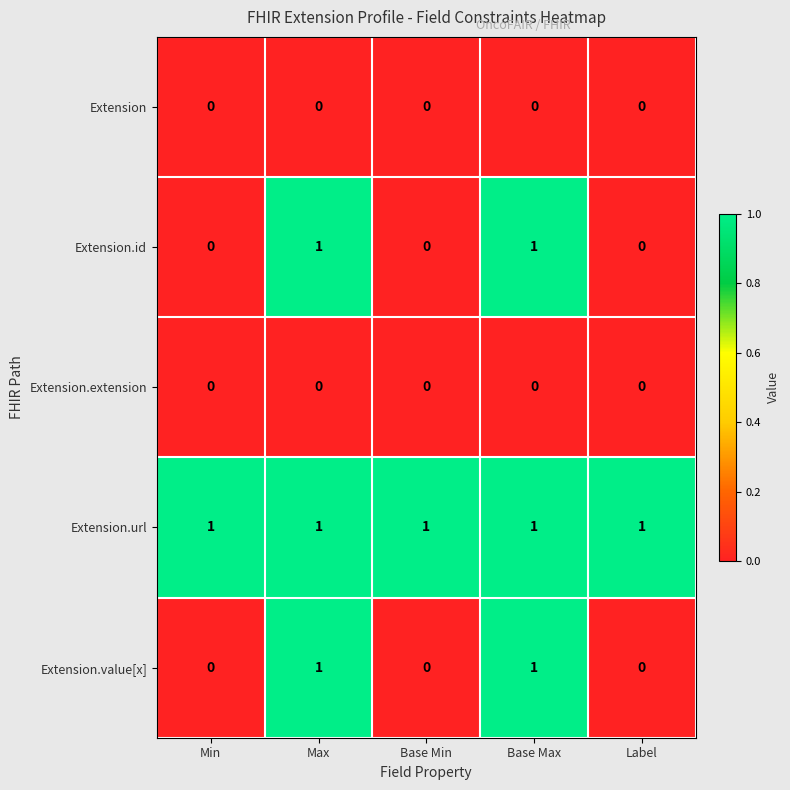

True or false: Extension.url has a value of 1 at Min.

True